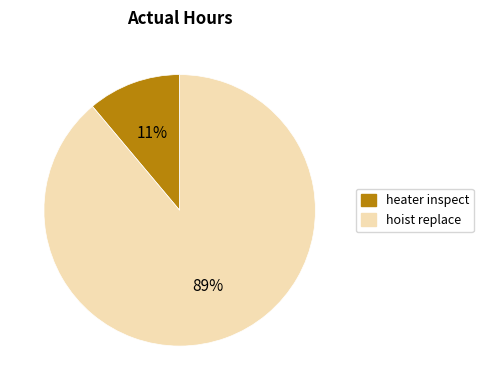

How many slices are in this pie chart?

2